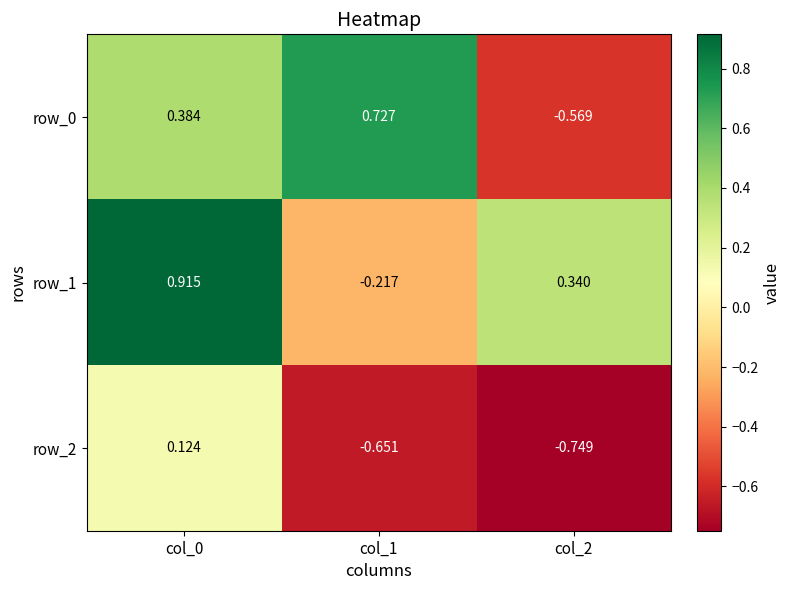

At which label does row_2 reach its peak?

col_0